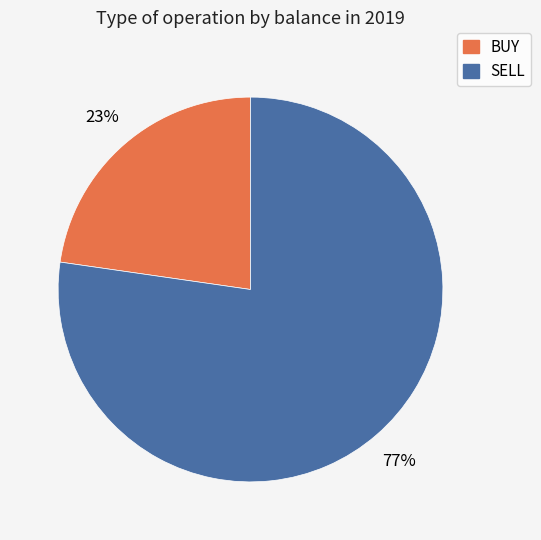

Which slice is the smallest?

BUY